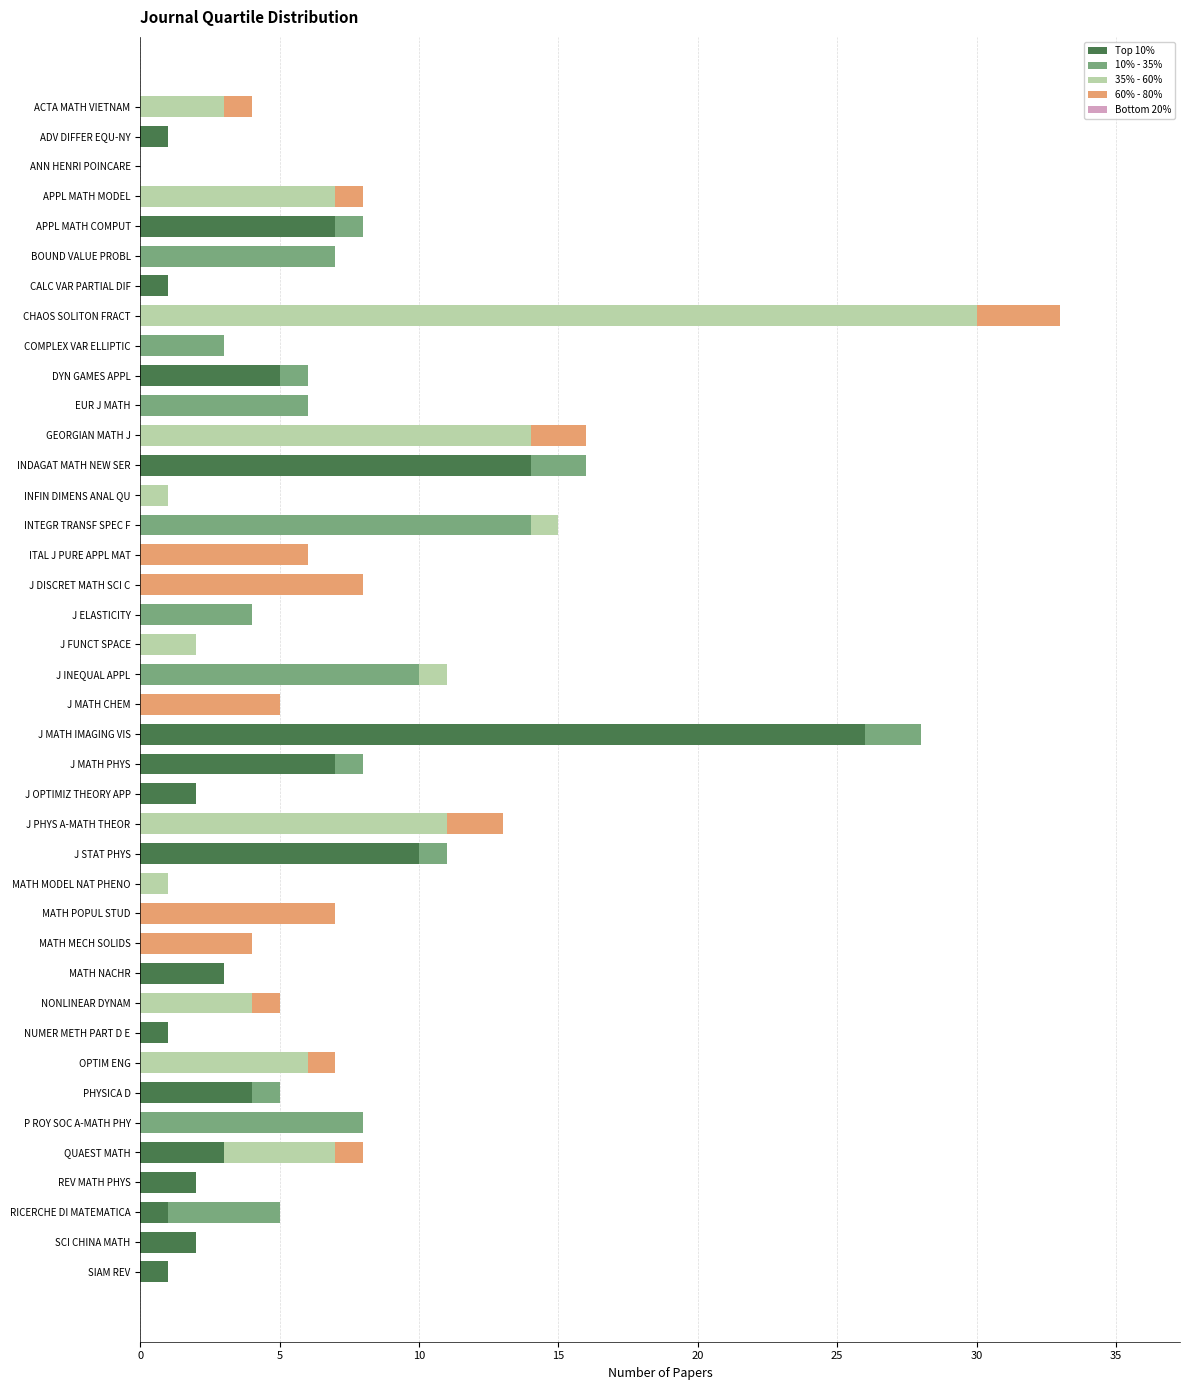

At which category is the sum across all series the highest?

CHAOS SOLITON FRACT